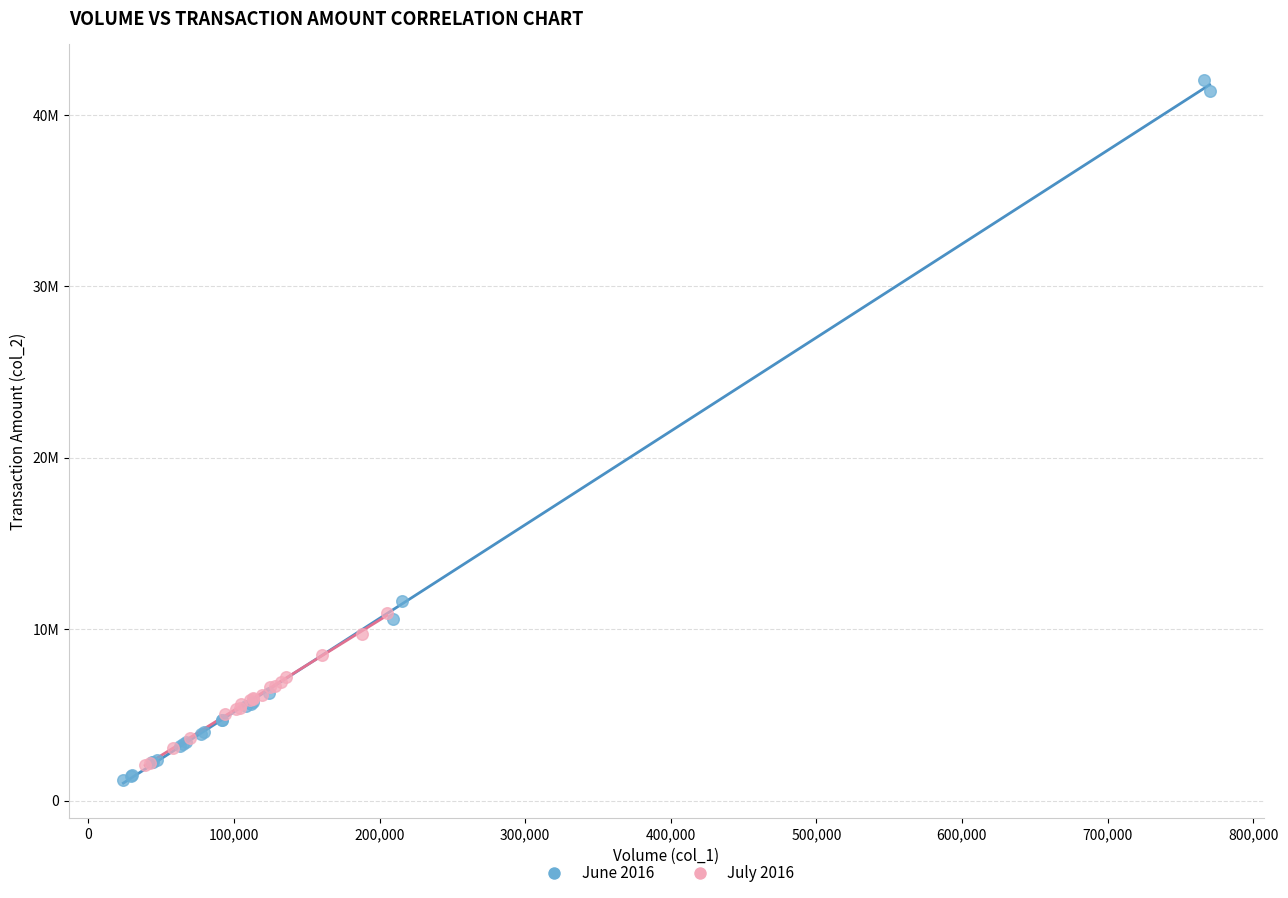

Which series contains the highest Y value?

June 2016